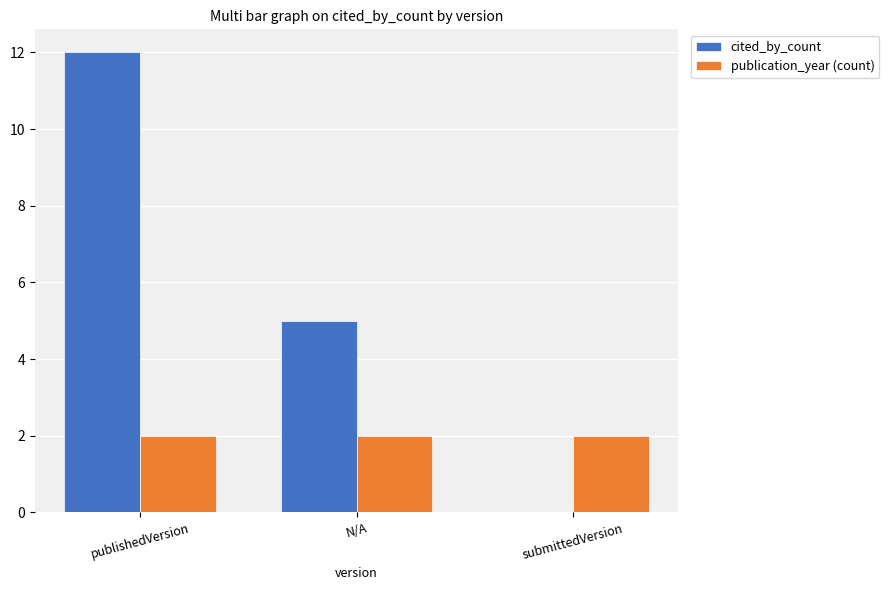

What is the spread (max minus min) of values at submittedVersion?

2